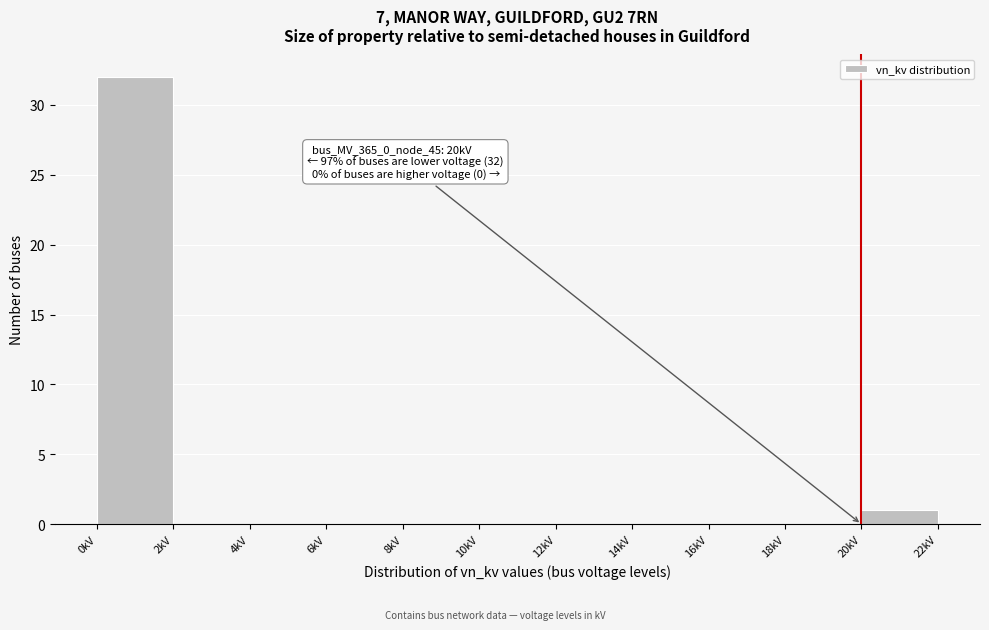

Over which range of the x-axis is the bar tallest?

0 to 2